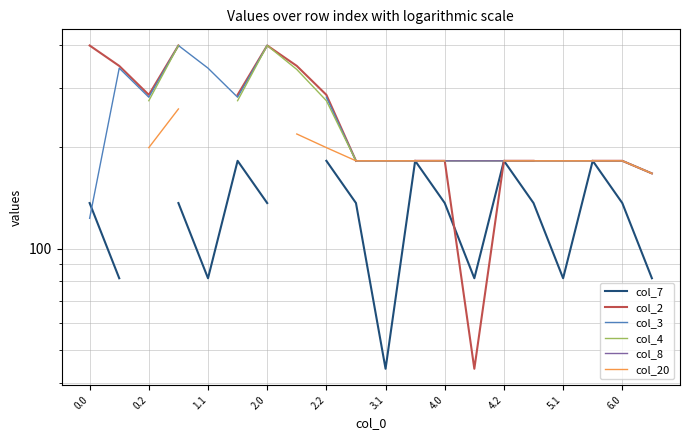

What is the value of the col_4 point at the 16th from the left?

182.0